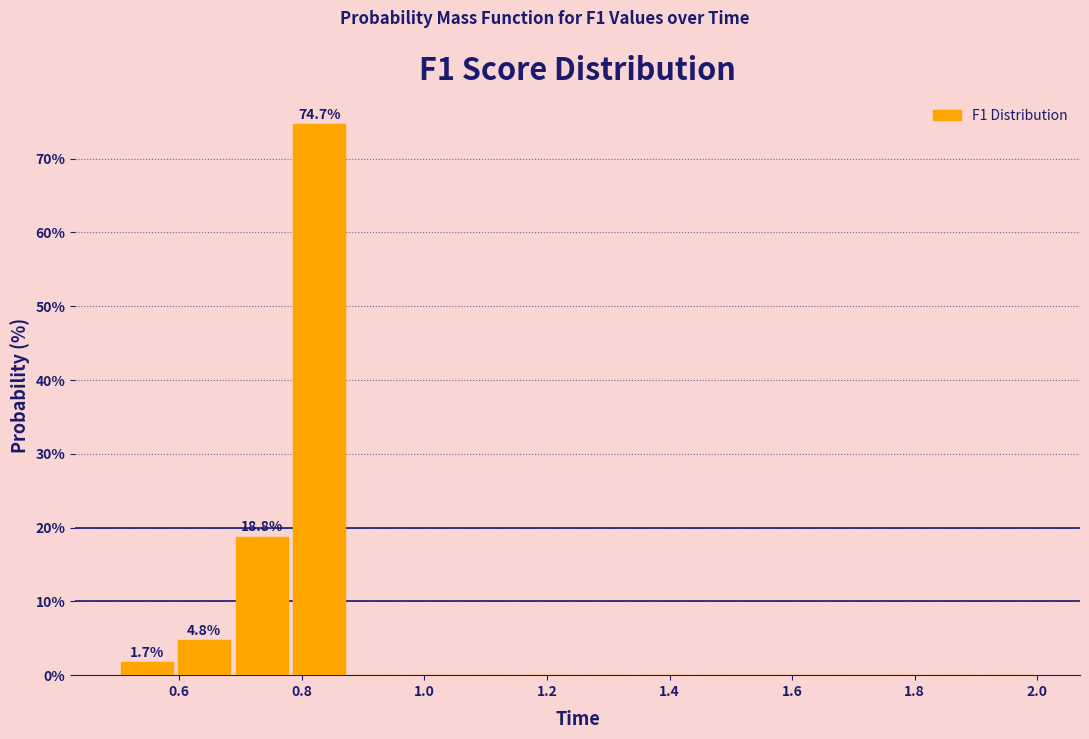

Over which range of the x-axis is the bar tallest?

0.78 to 0.88